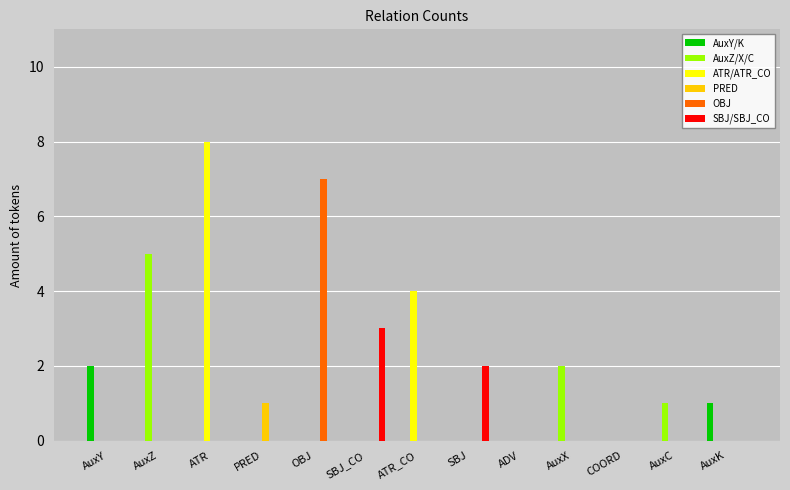

How many distinct data groups are displayed?

6